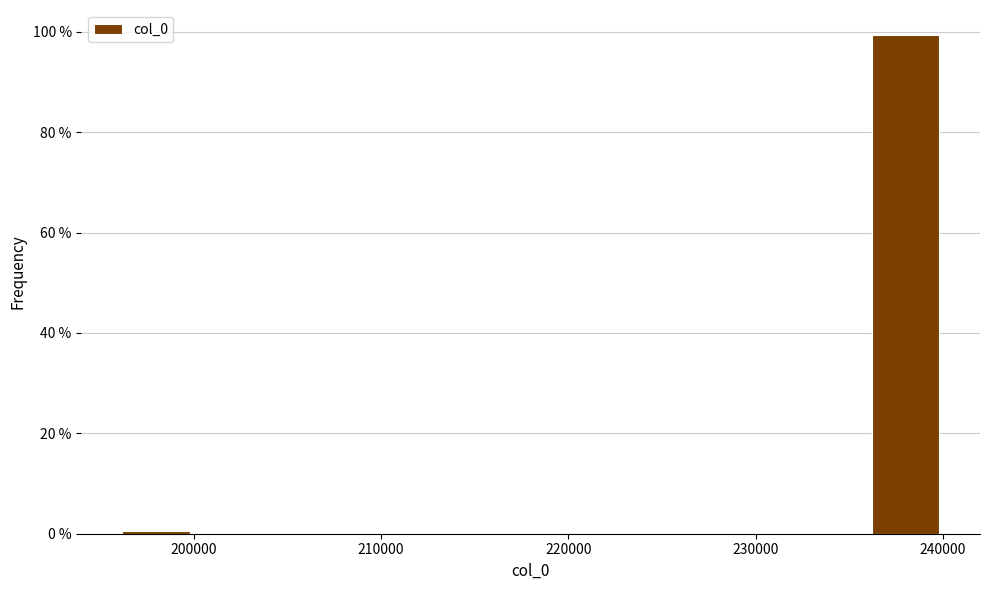

How tall is the bar that spans 236000 to 240000 on the x-axis? Neither the bar edges nor the heights are printed on the chart, so give them approximately, as read against the axes.

100